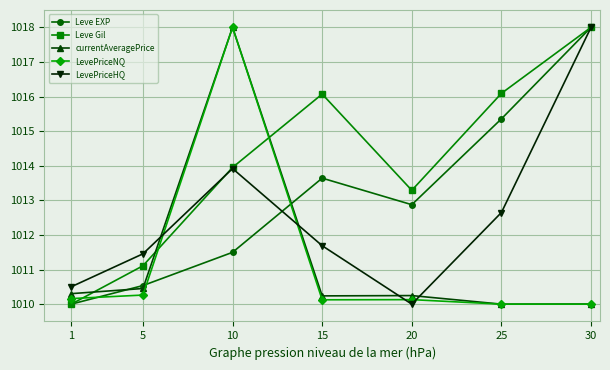

At which label is currentAveragePrice closest to 1014?

5